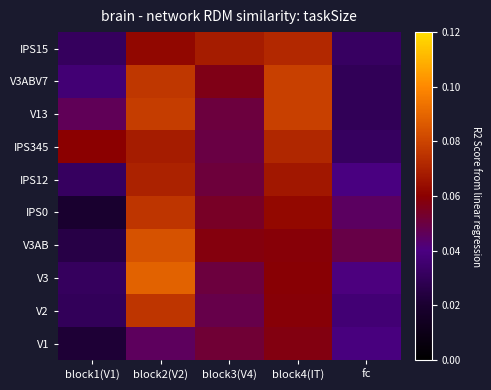

At which category is the sum across all series the highest?

block2(V2)